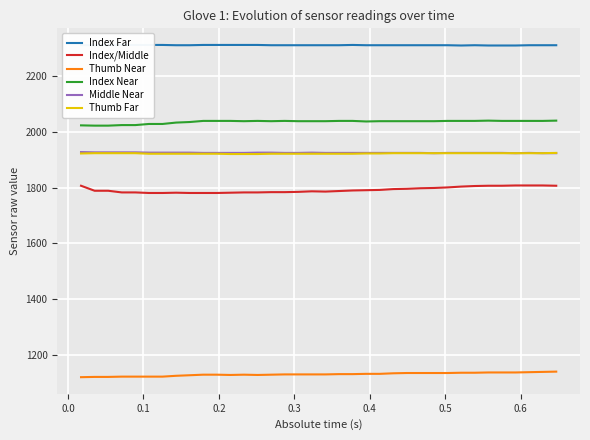

Reading left to right, what are all the values shown in this chart?

Index Far: 2312	2312	2312	2313	2313	2313	2313	2312	2312	2313	2313	2313	2313	2313	2312	2312	2312	2312	2312	2312	2313	2312	2312	2312	2312	2312	2312	2312	2311	2312	2311	2311	2311	2312	2312	2312
Index/Middle: 1807	1789	1789	1783	1783	1781	1781	1782	1781	1781	1781	1782	1783	1783	1784	1784	1785	1787	1786	1788	1790	1791	1792	1795	1796	1798	1799	1801	1804	1806	1807	1807	1808	1808	1808	1807
Thumb Near: 1119	1120	1120	1121	1121	1121	1121	1124	1126	1128	1128	1127	1128	1127	1128	1129	1129	1129	1129	1130	1130	1131	1131	1133	1134	1134	1134	1134	1135	1135	1136	1136	1136	1137	1138	1139
Index Near: 2024	2023	2023	2025	2025	2029	2029	2034	2036	2040	2040	2040	2039	2040	2039	2040	2039	2039	2039	2040	2040	2038	2039	2039	2039	2039	2039	2040	2040	2040	2041	2040	2040	2040	2040	2041
Middle Near: 1928	1927	1927	1927	1927	1926	1926	1926	1926	1925	1925	1925	1925	1926	1926	1925	1925	1926	1925	1925	1925	1925	1925	1925	1925	1925	1924	1925	1925	1925	1925	1925	1924	1925	1924	1924
Thumb Far: 1923	1924	1924	1924	1924	1922	1922	1922	1922	1922	1922	1921	1921	1921	1922	1922	1922	1922	1922	1922	1922	1923	1923	1924	1924	1924	1924	1924	1924	1924	1924	1924	1924	1924	1924	1925